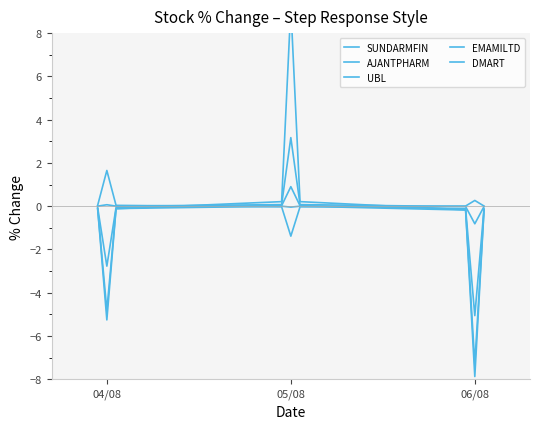

Which series has the largest total across all categories?

DMART